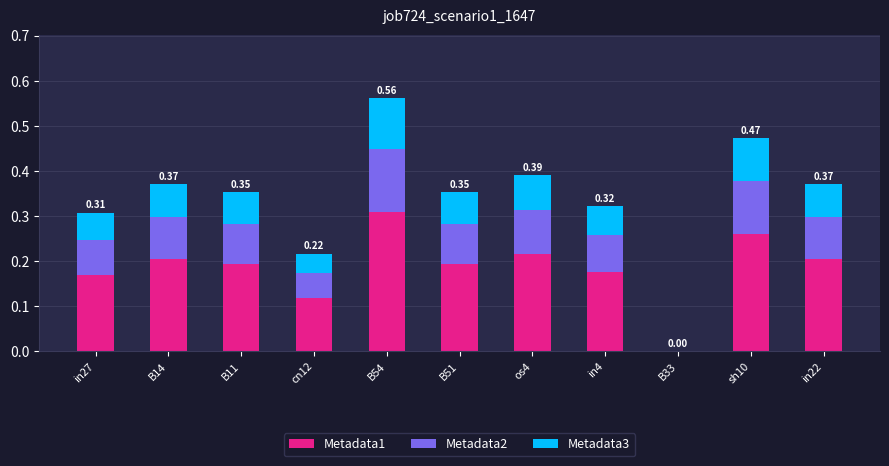

At which category is the sum across all series the highest?

B54